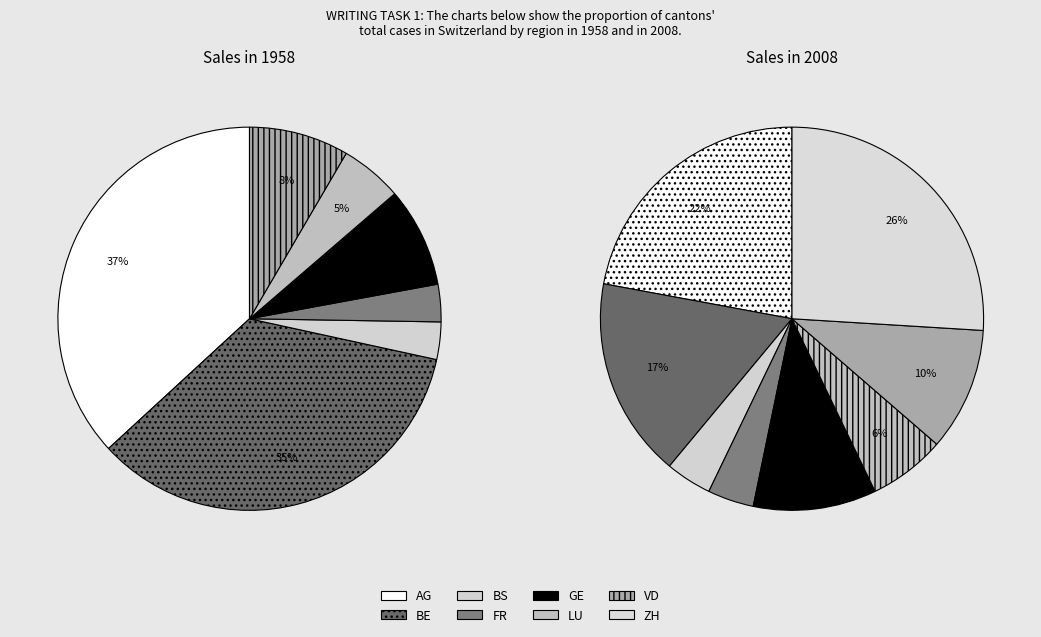

Does 15 represent more than half of the total?

No